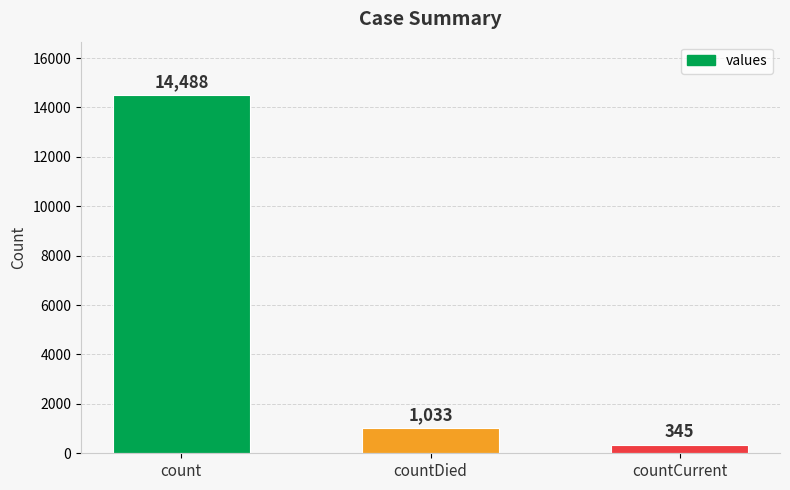

Reading right to left, transcribe all the data shown in this chart.

345	1033	14488